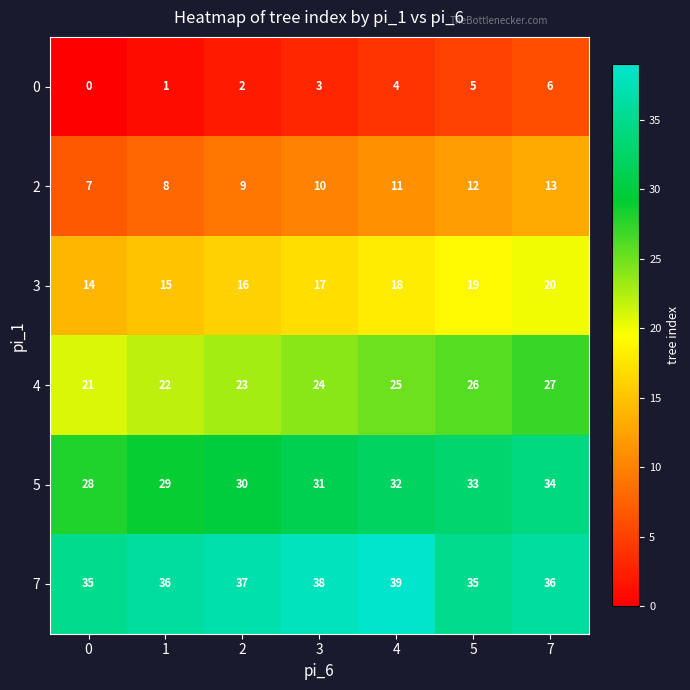

What is the difference between the maximum and second lowest values in the 2 series?

5